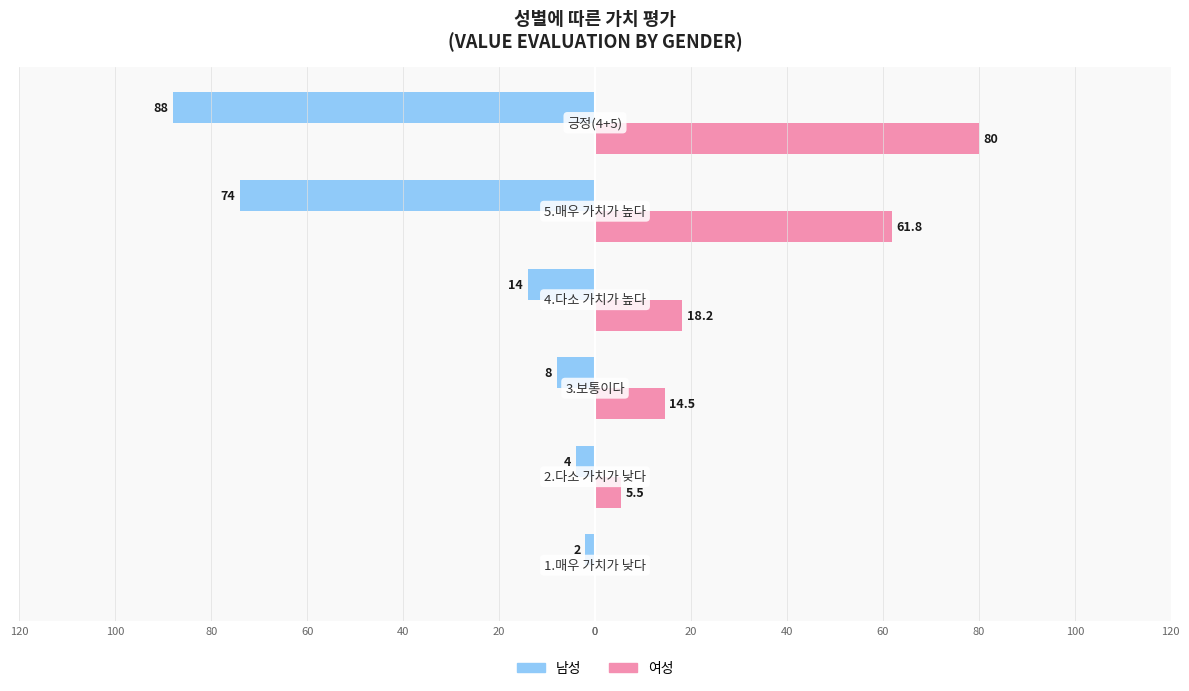

What are all the series names shown in the legend?

남성, 여성